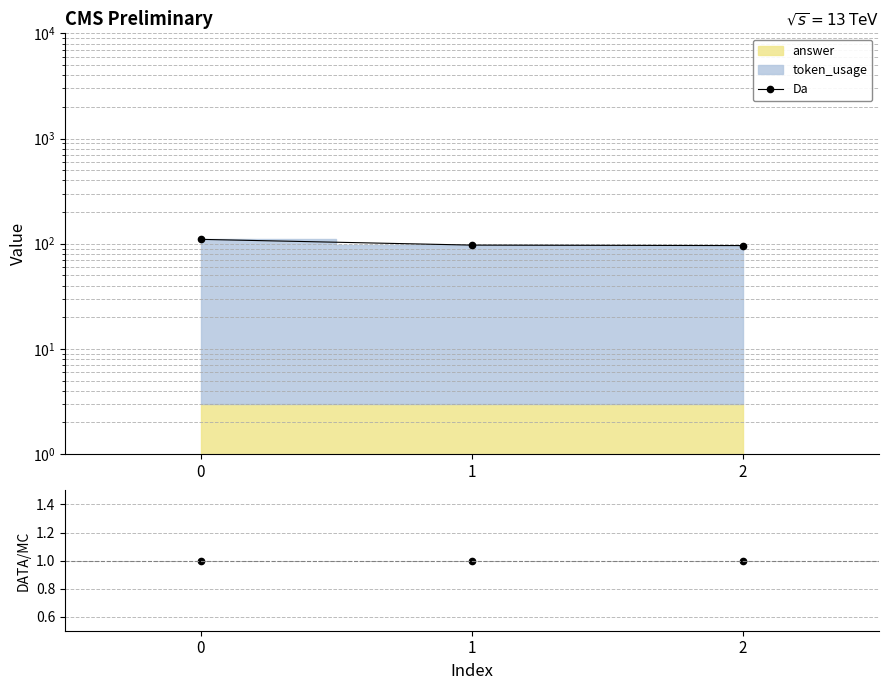

At 1, list the series in order from largest to smallest.

Da, ratio